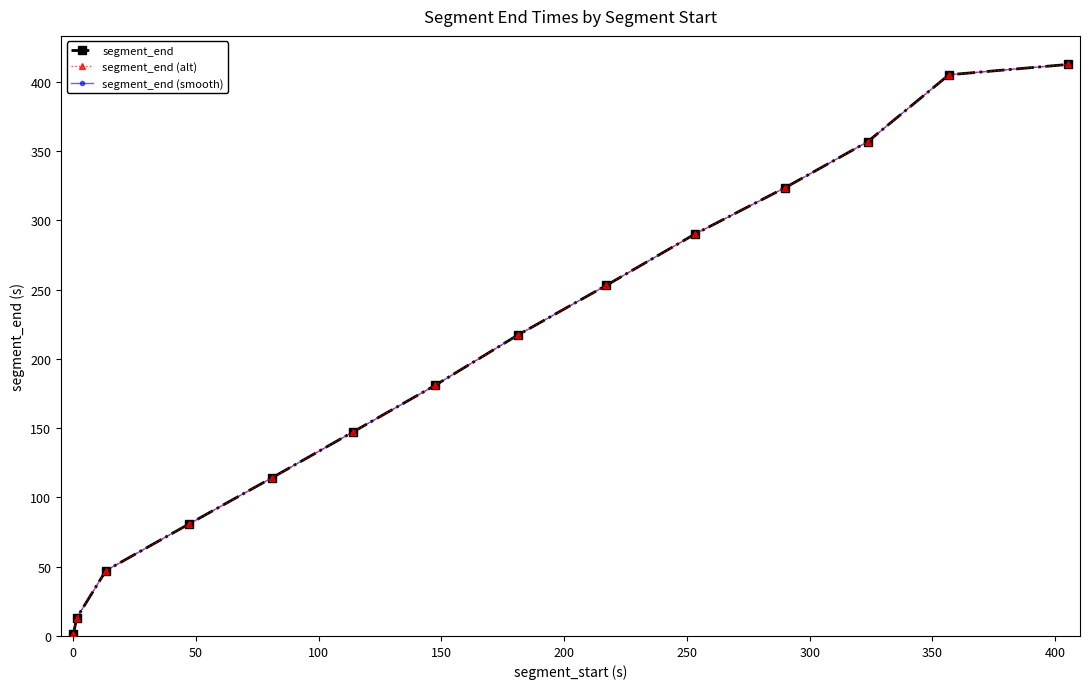

Does the chart display data point markers on the line(s)?

Yes